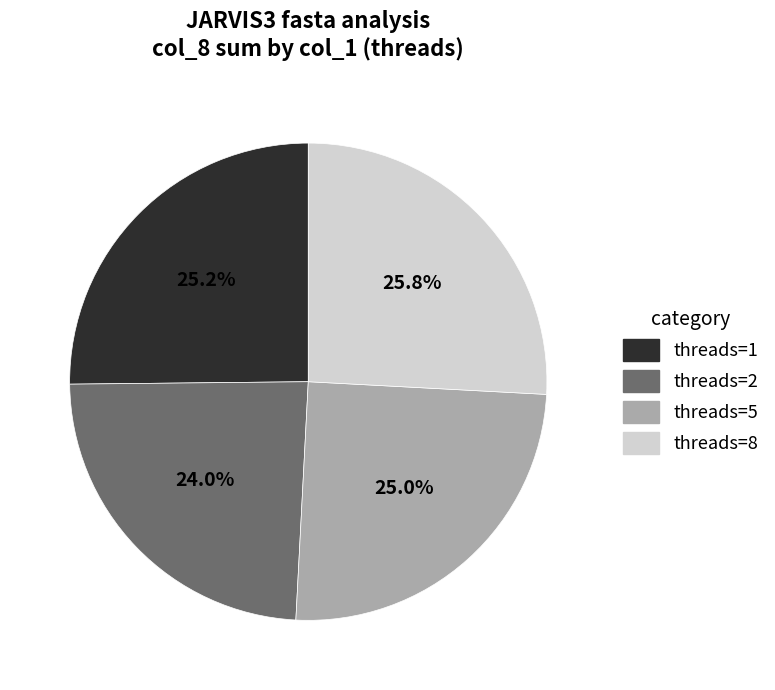

Count the number of slices in the pie.

4